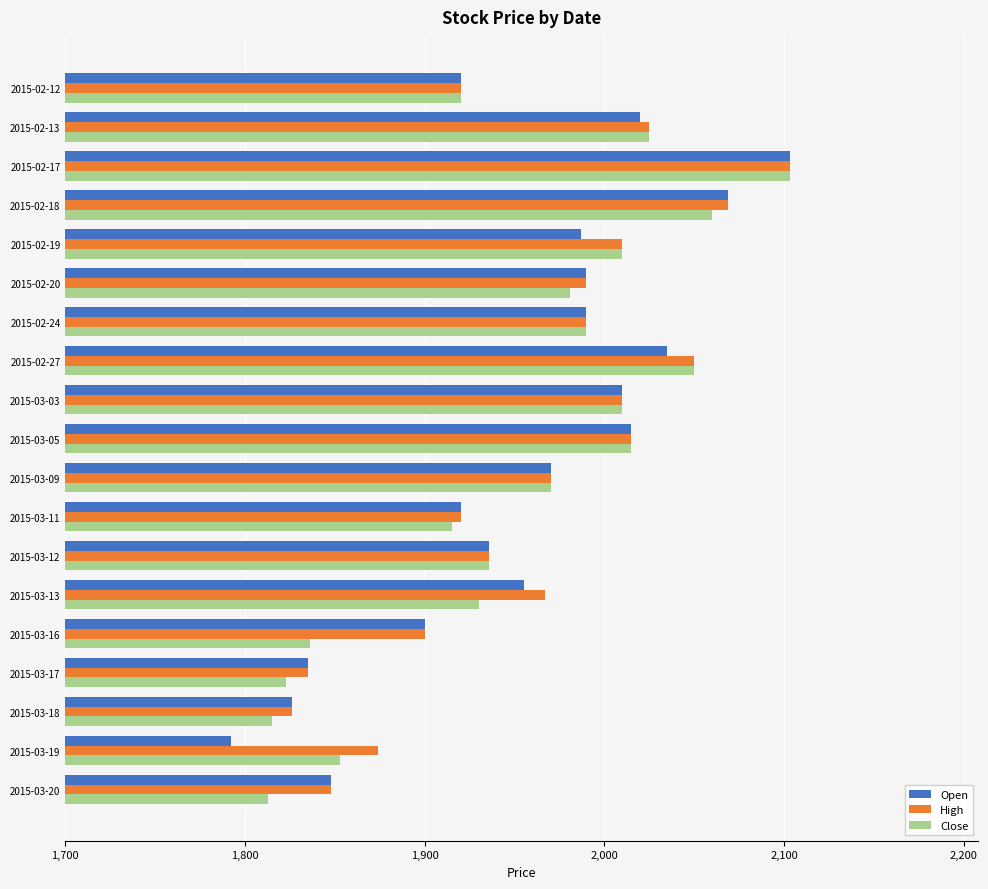

What are all the series names shown in the legend?

Open, High, Close